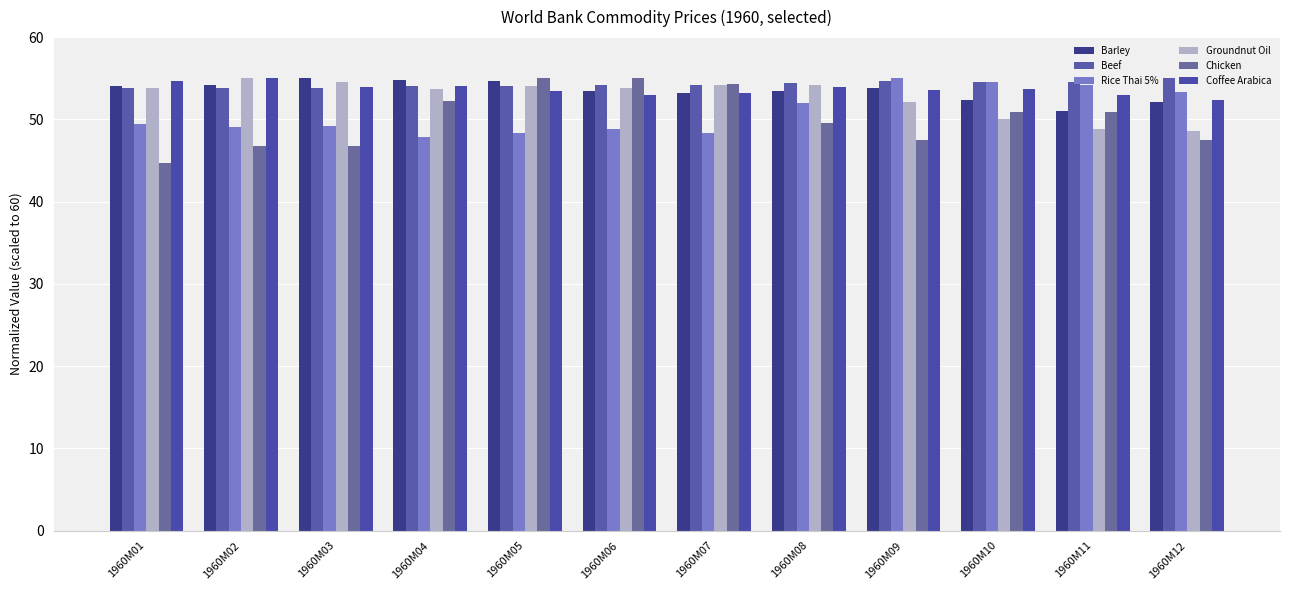

At how many categories does at least one series exceed 49?

12